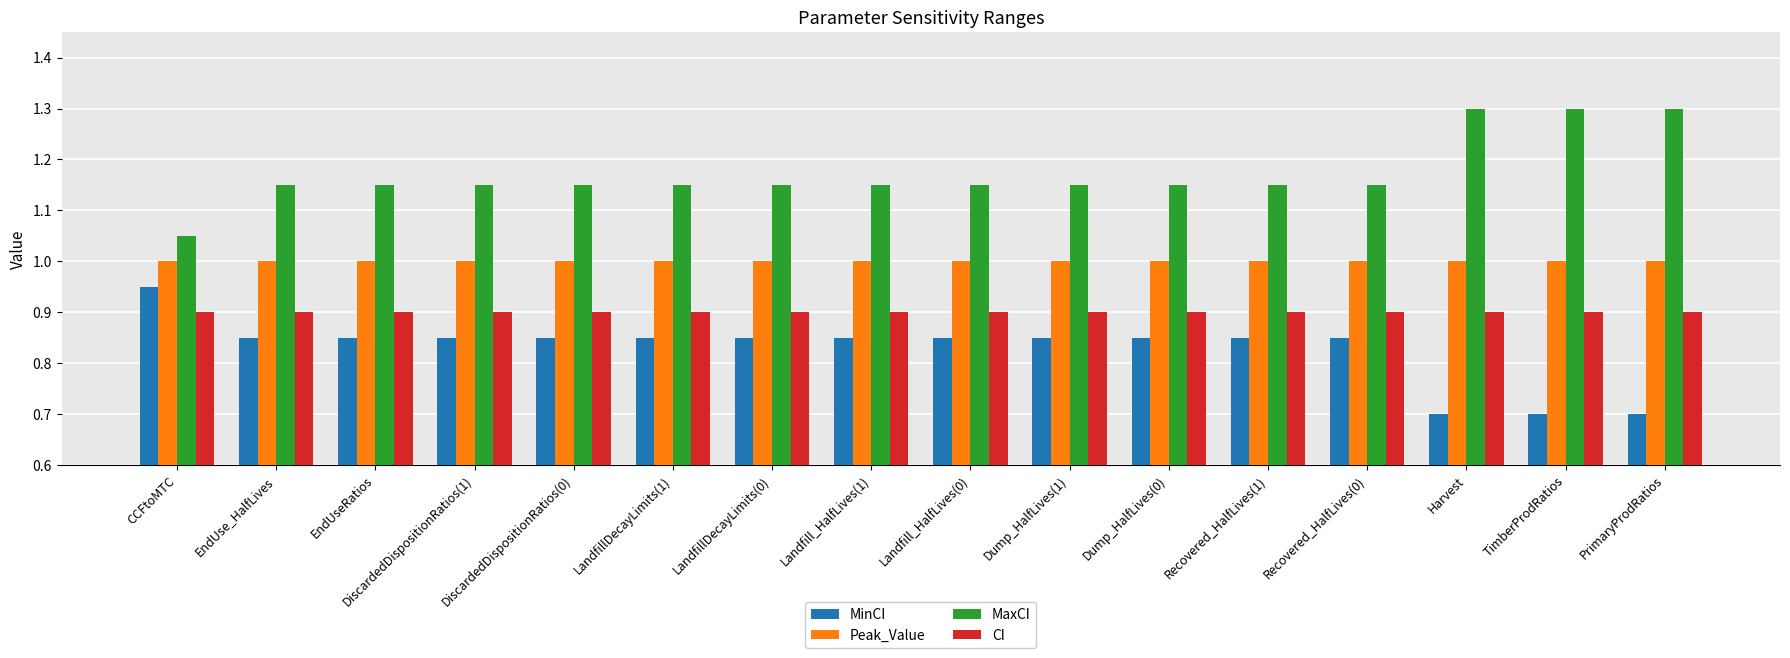

What is the label of the 15th bar from the right?

EndUse_HalfLives